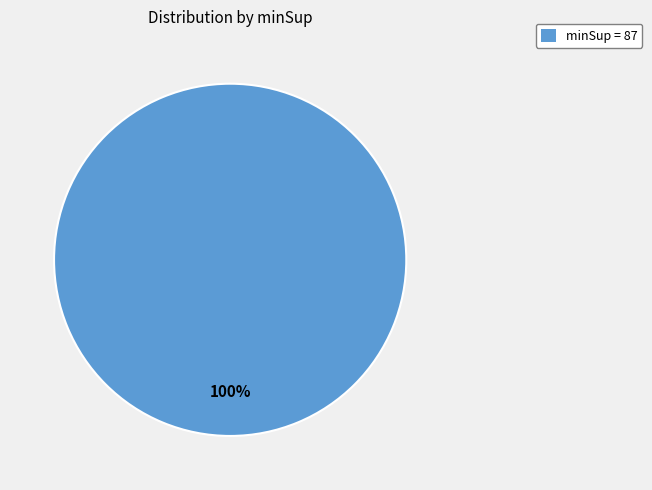

What percentage is the minSup = 87 slice, to the nearest percent?

100%